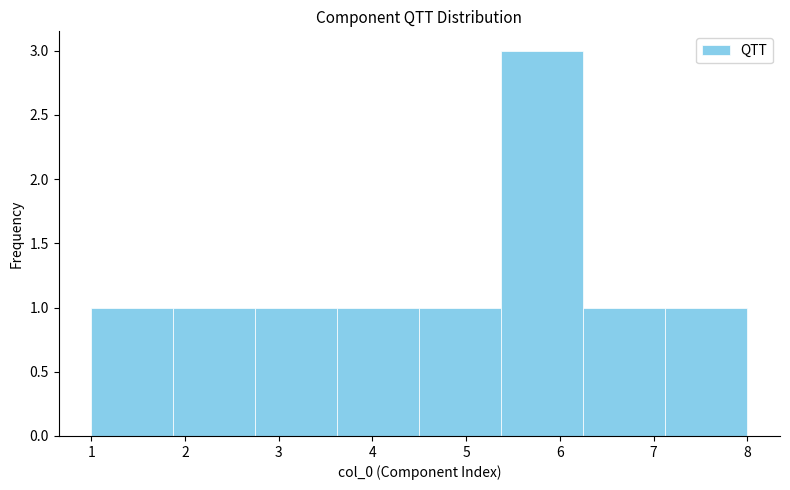

What is the height of the bar covering 1.9 to 2.8 on the x-axis? Neither the bar edges nor the heights are printed on the chart, so give them approximately, as read against the axes.

1